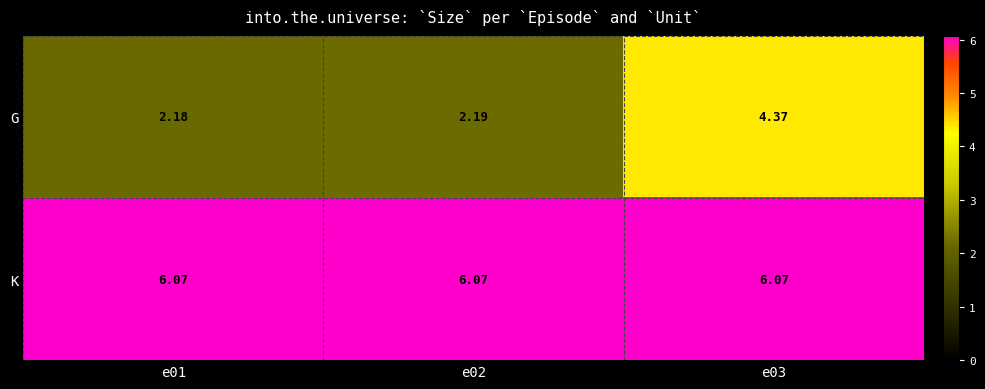

Which series has the largest total across all categories?

K